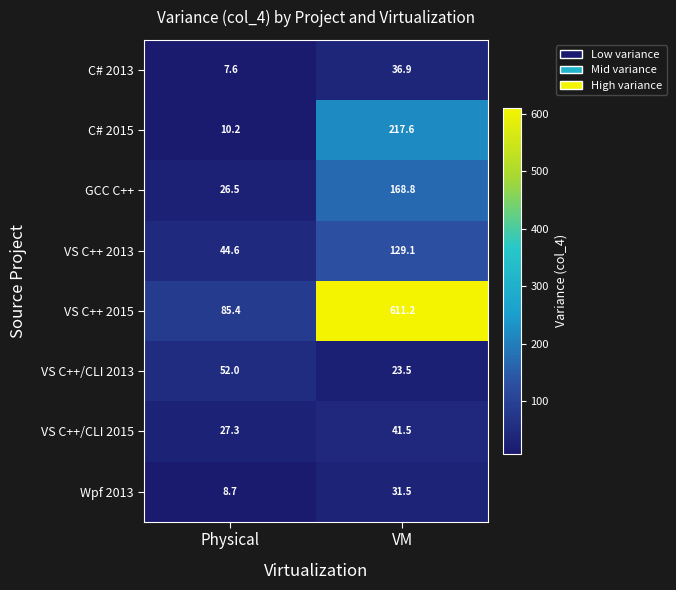

At which category is the sum across all series the highest?

VM